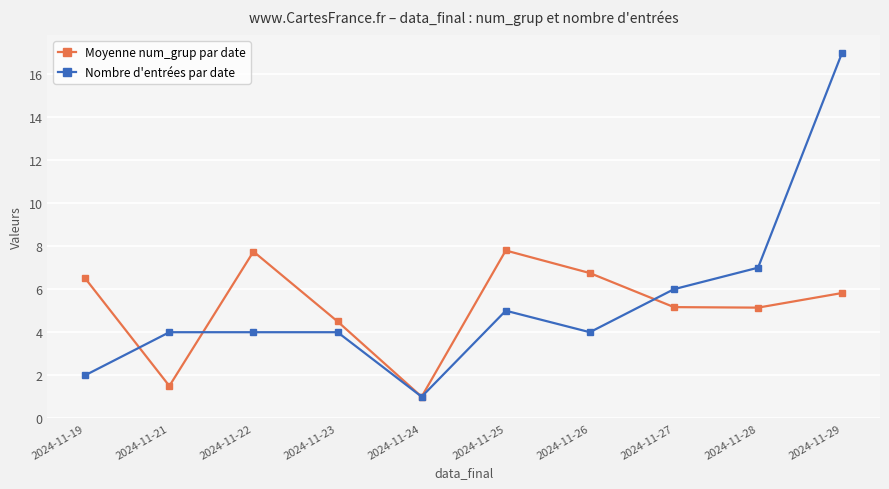

After their last crossing, which series has the higher values: Moyenne num_grup par date or Nombre d'entrées par date?

Nombre d'entrées par date